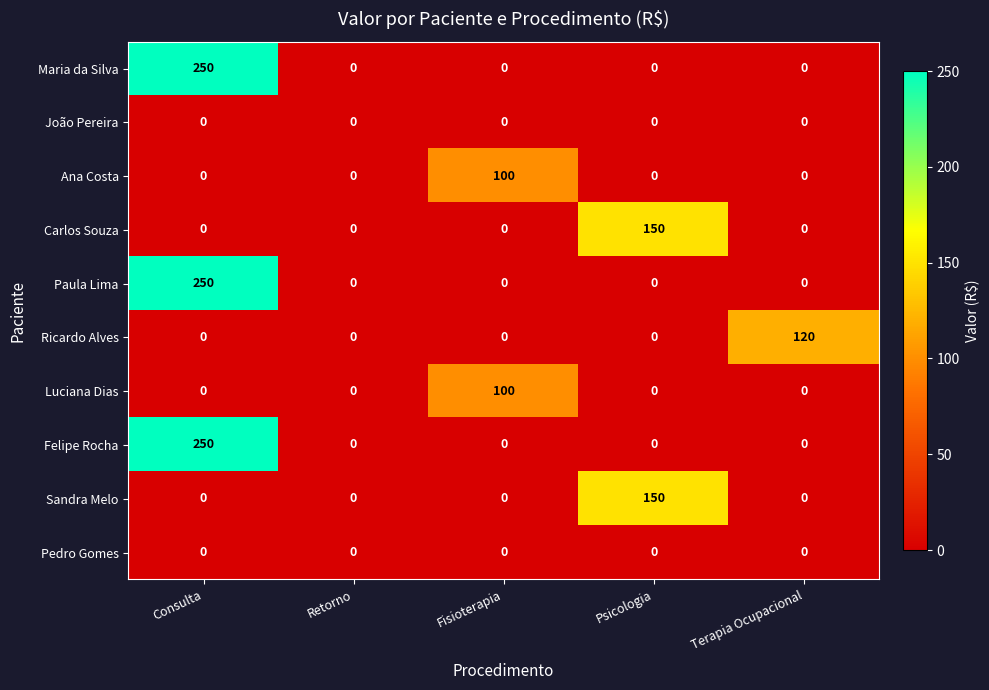

What is the spread (max minus min) of values at Terapia Ocupacional?

120